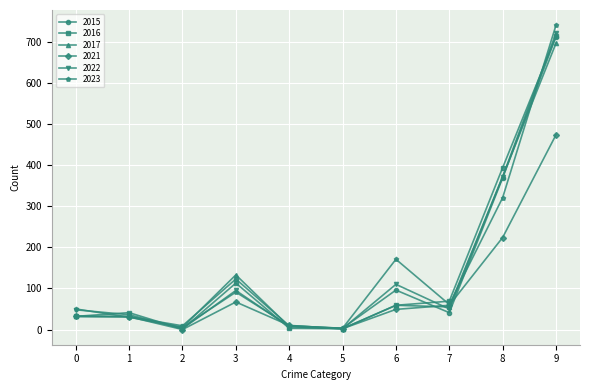

True or false: 2015 has a value of 57 at 0.

False